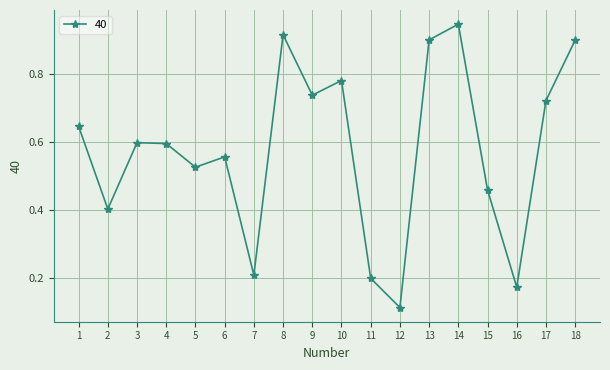

Which label corresponds to the largest value in the chart?

14